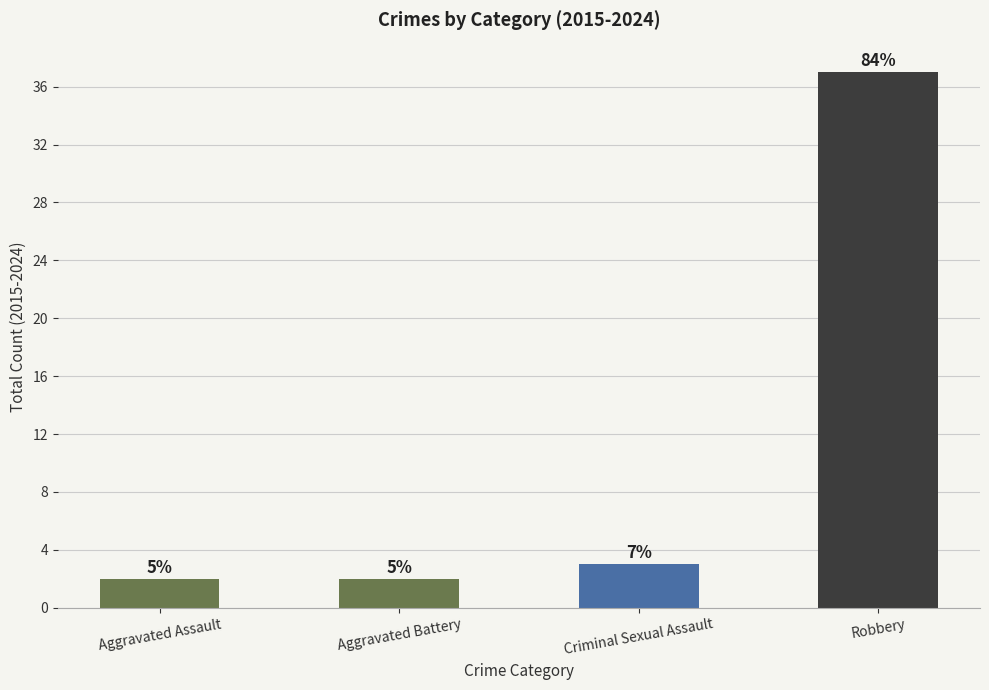

The value at Robbery is 37. True or false?

True